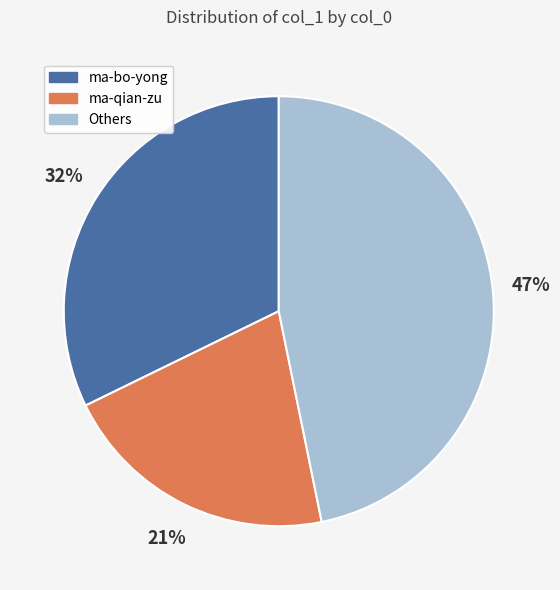

Approximately how many times larger is the value at Others compared to ma-bo-yong?

1.5